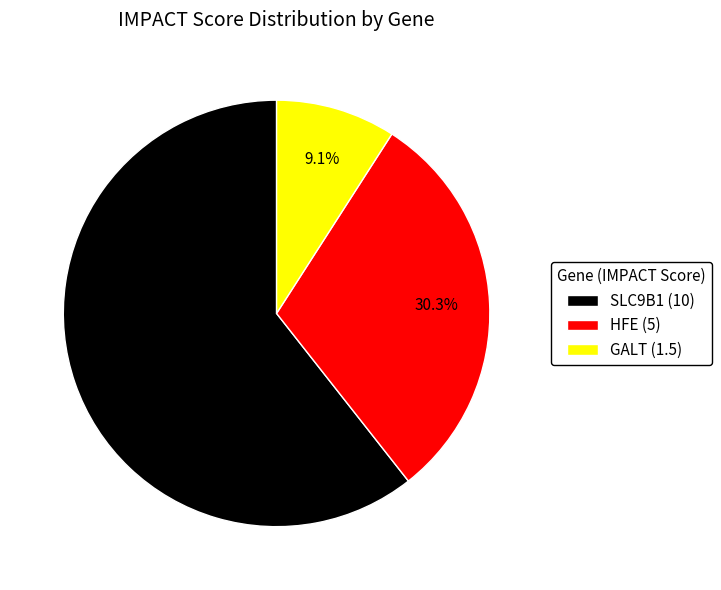

How many segments does this pie chart have?

3